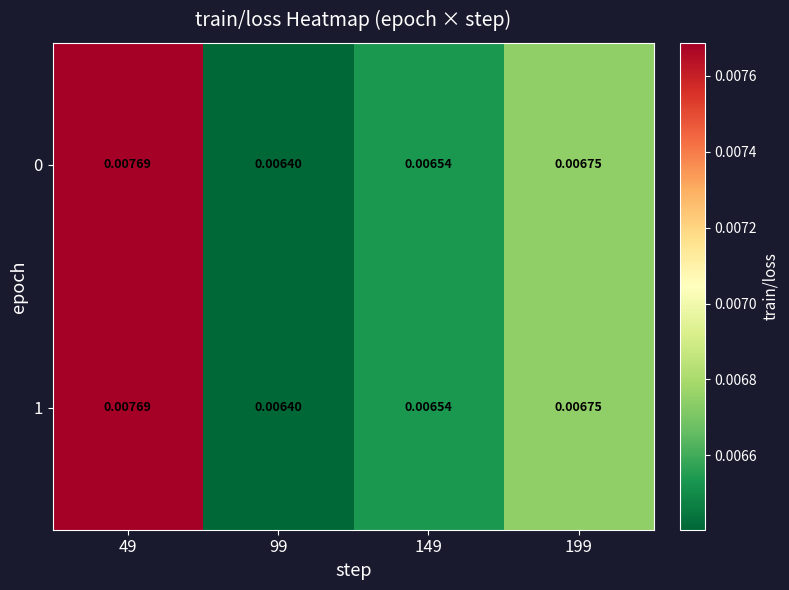

Is the value of 1 at 149 greater than the value of 0 at 49?

No